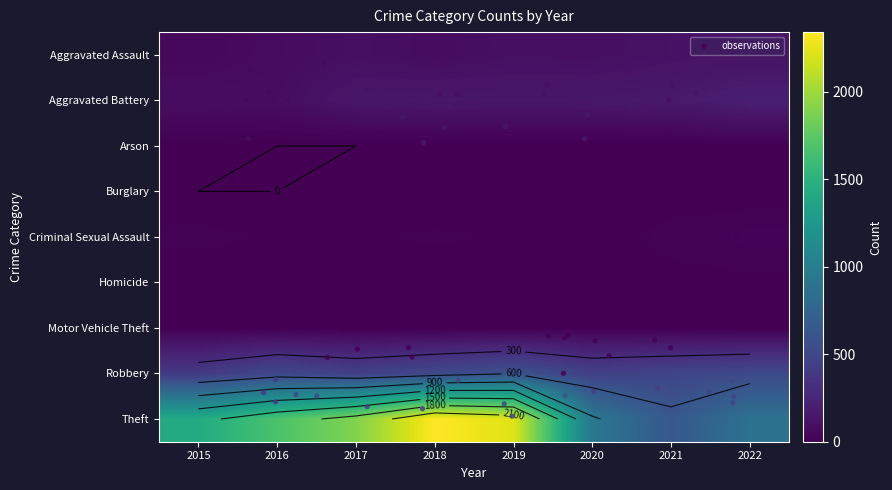

Which series has the largest total across all categories?

Theft